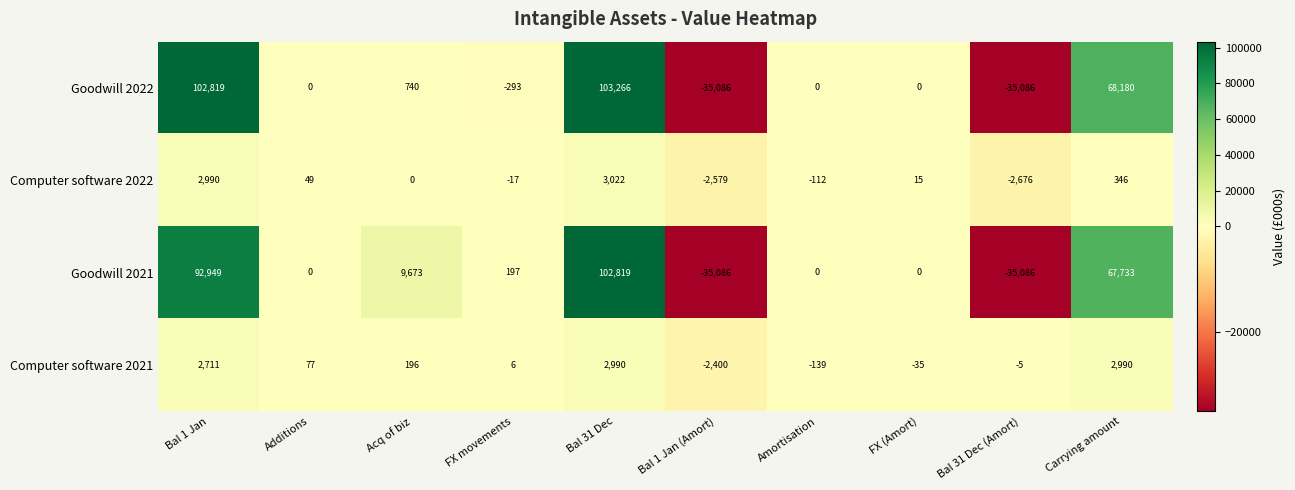

What is the average value of the Computer software 2021 series?

639